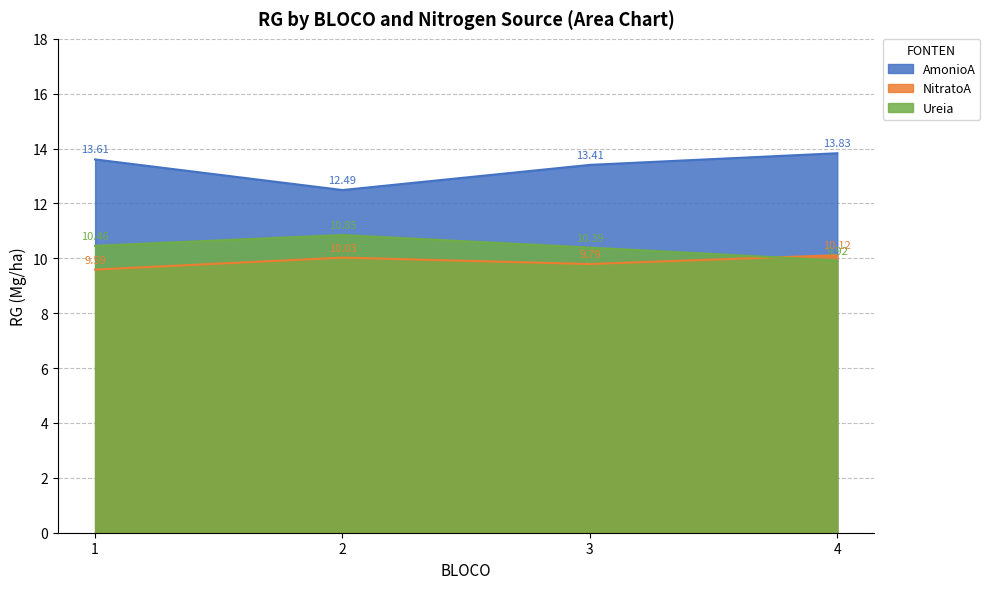

Which series has the largest range (max minus min)?

AmonioA